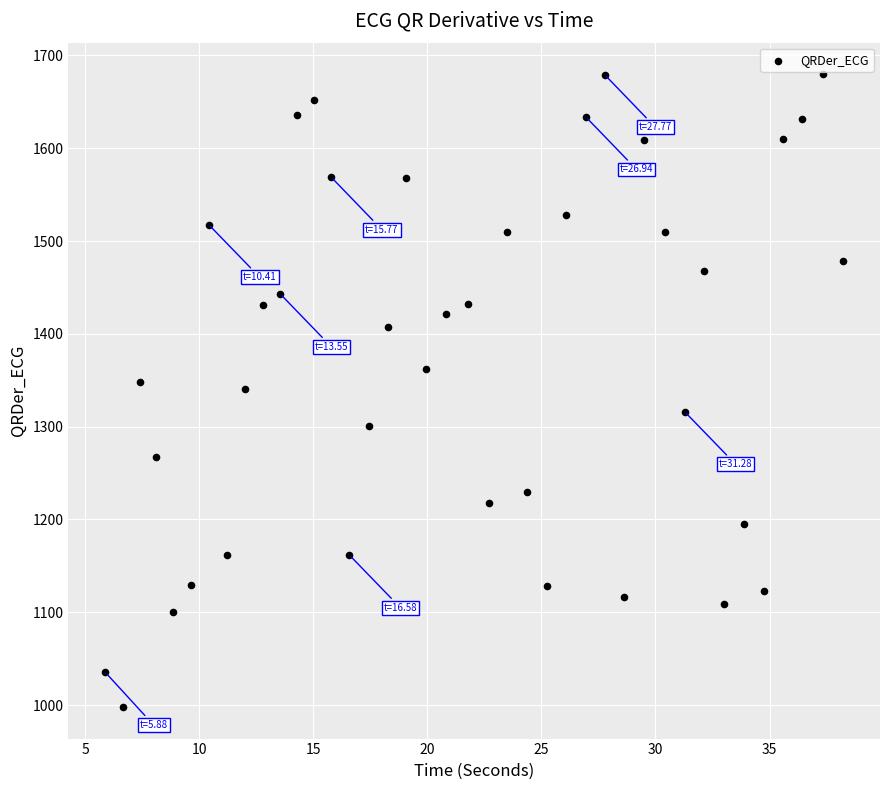

What is the range of X values (max minus min)?

32.4